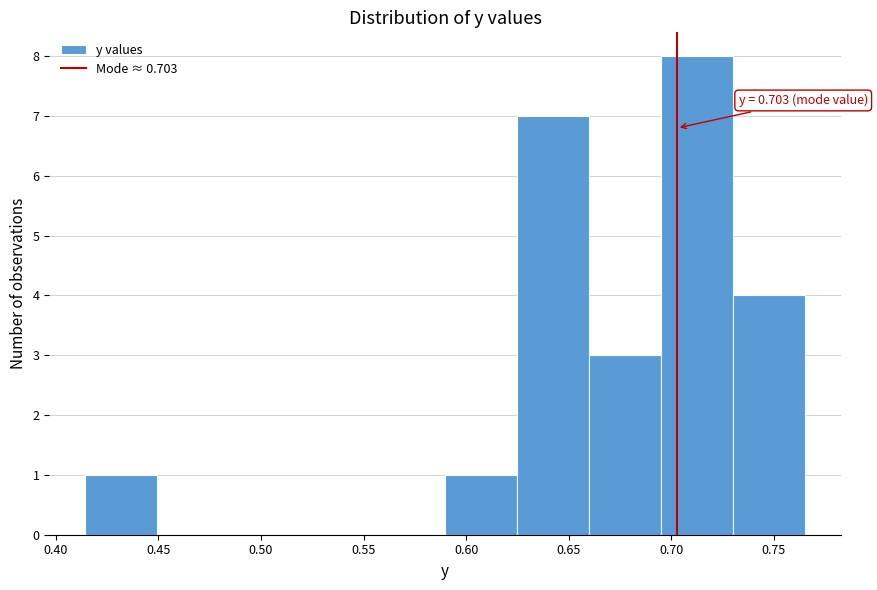

Over which range of the x-axis is the bar tallest?

0.695 to 0.730